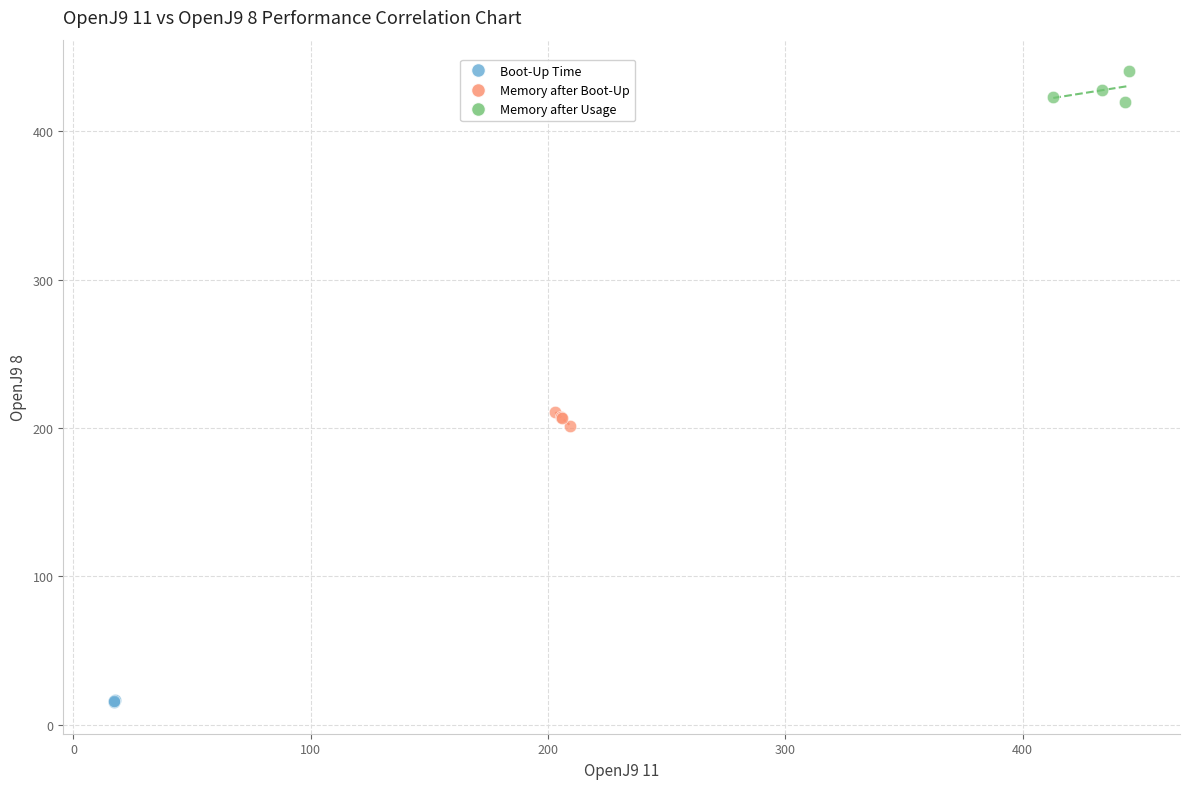

What are all the series names shown in the legend?

Boot-Up Time, Memory after Boot-Up, Memory after Usage